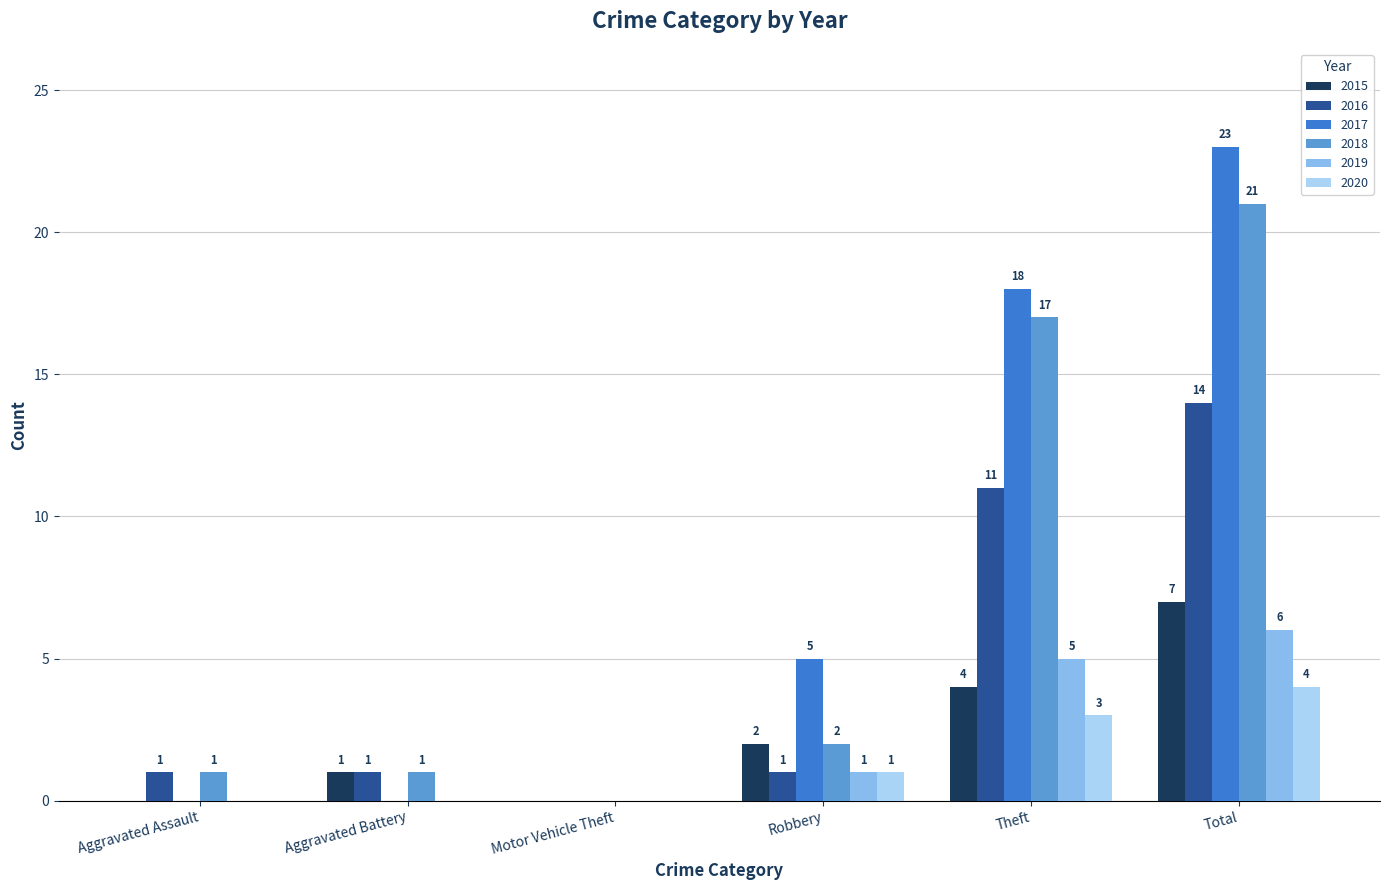

The 2017 series shows 3 at Robbery. True or false?

False